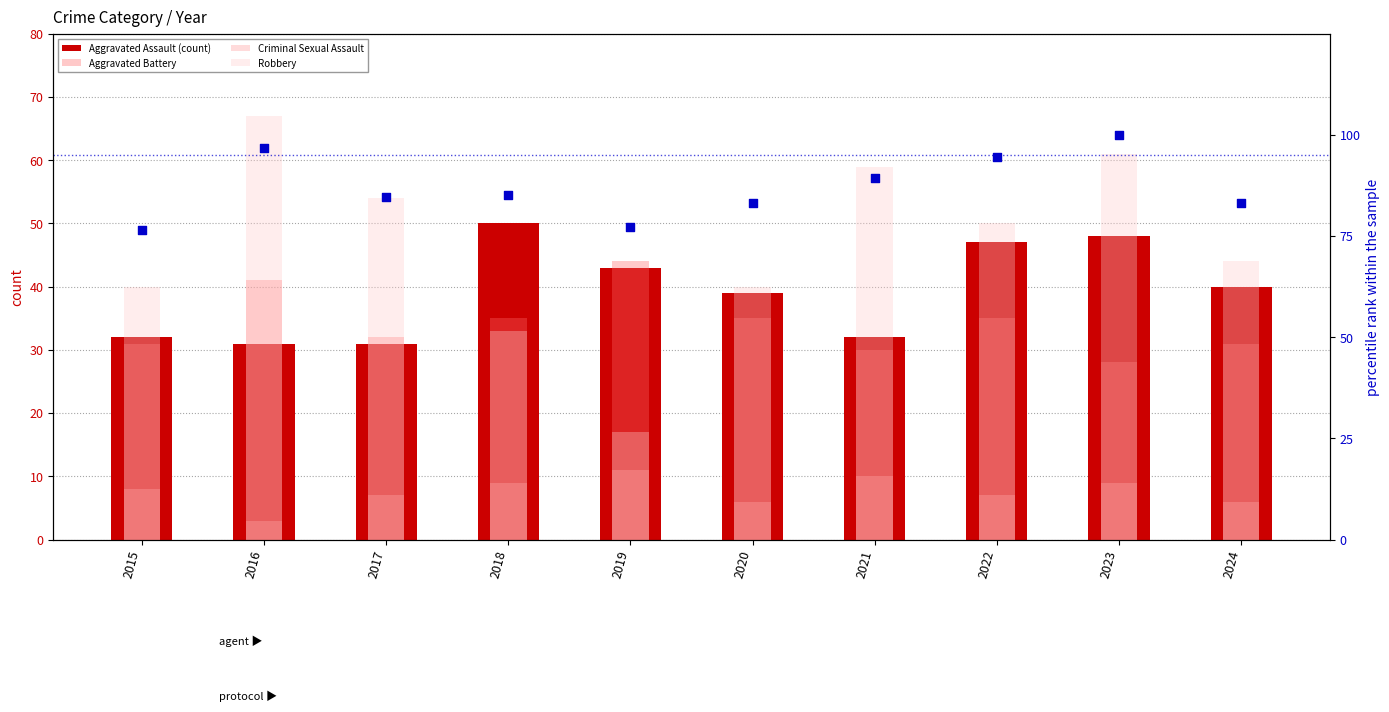

At how many categories does at least one series exceed 55?

10